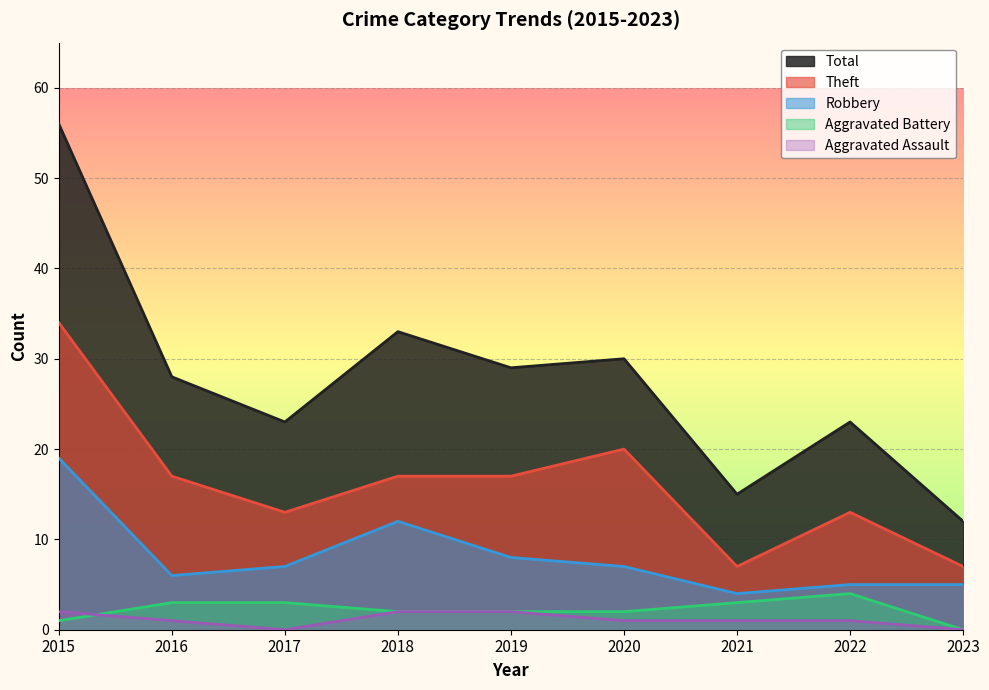

Which series has the largest range (max minus min)?

Total